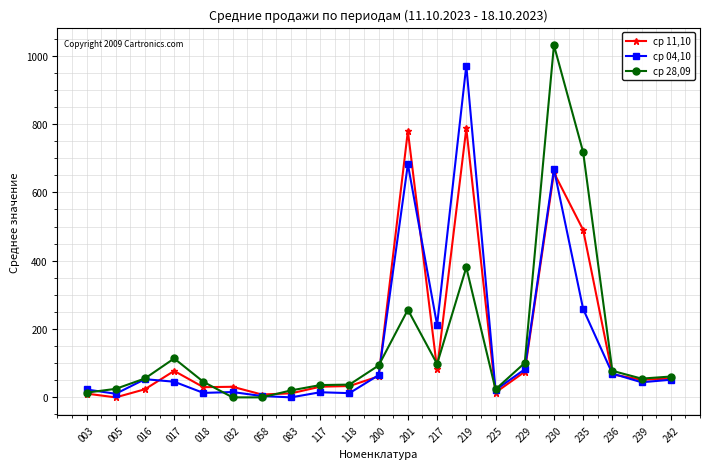

List the series in order of their peak value, highest first.

ср 28,09, ср 04,10, ср 11,10